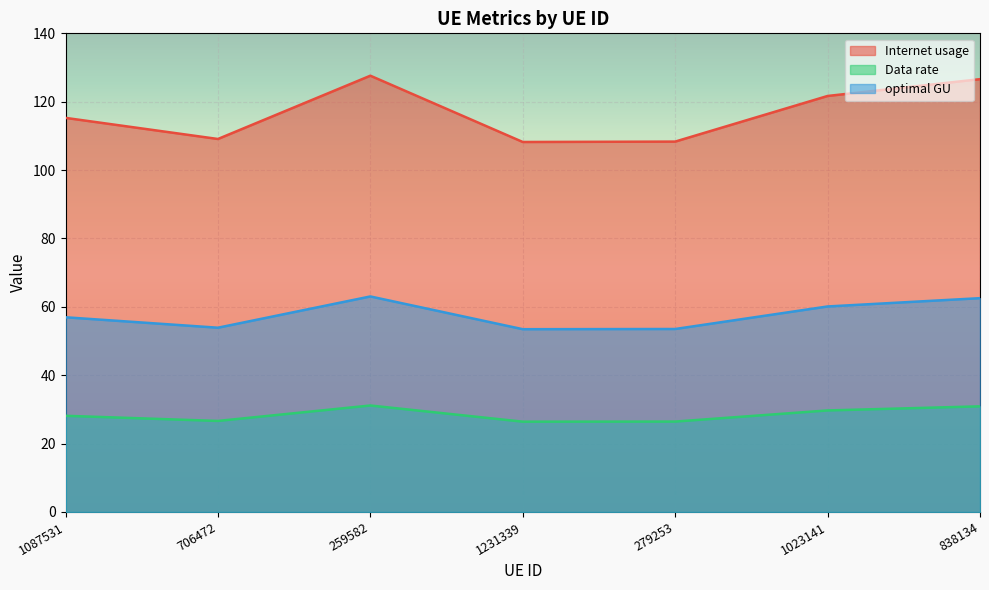

At which label does Internet usage first exceed 115?

1087531